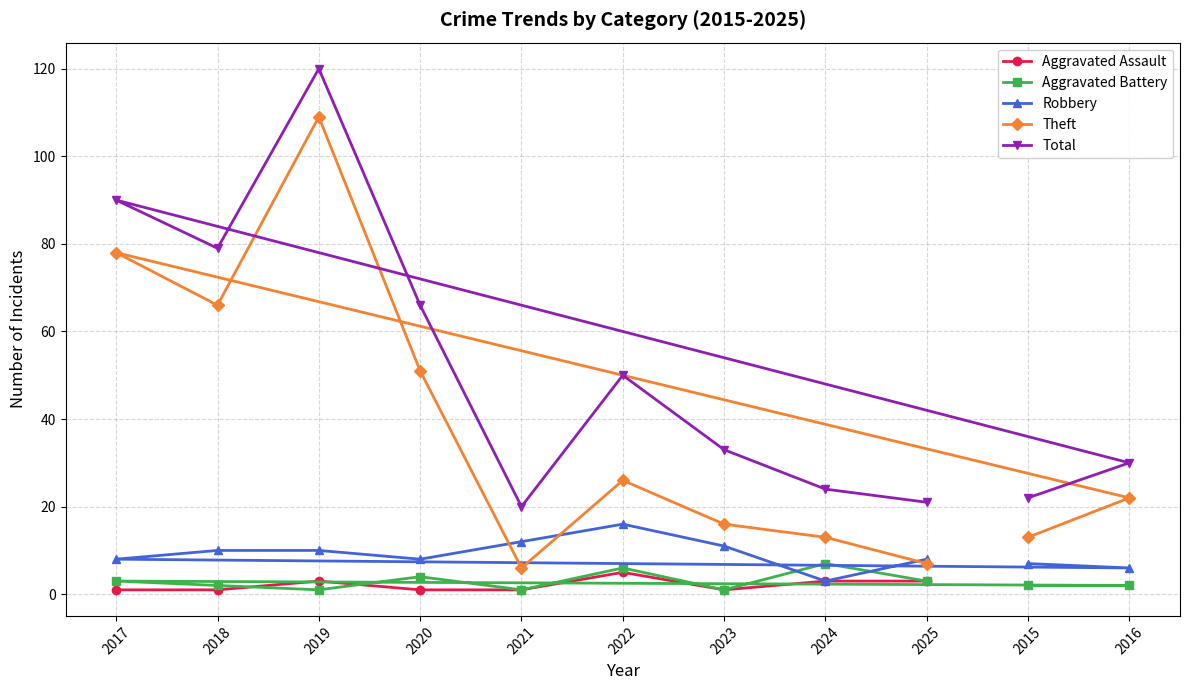

What is the total value across all series at 2017?

179